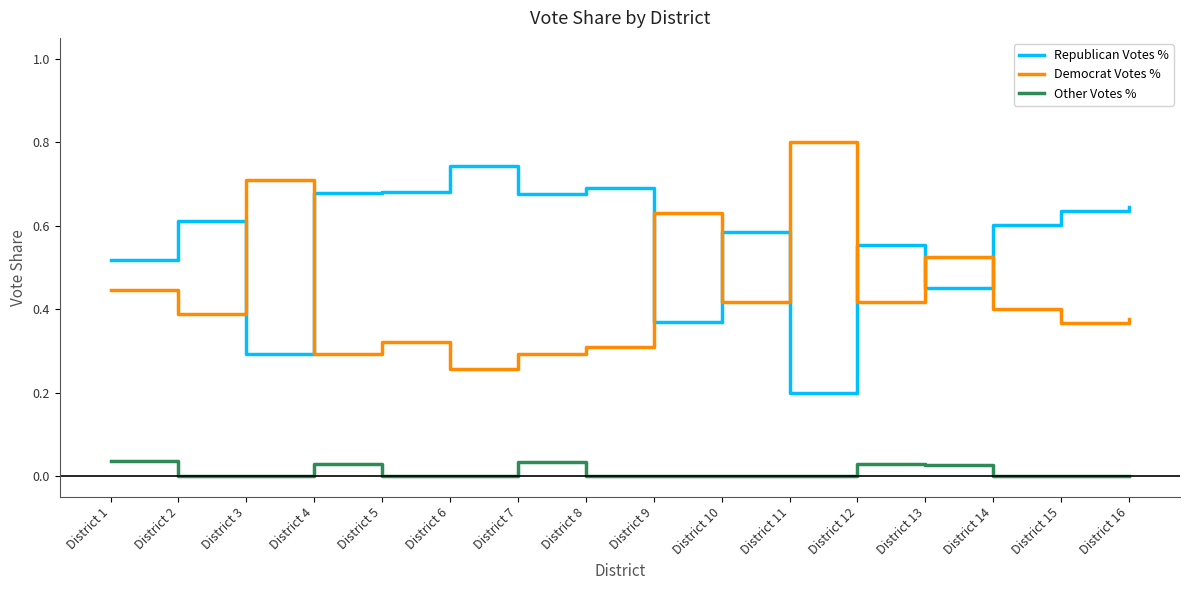

Which series has the largest total across all categories?

Republican Votes %